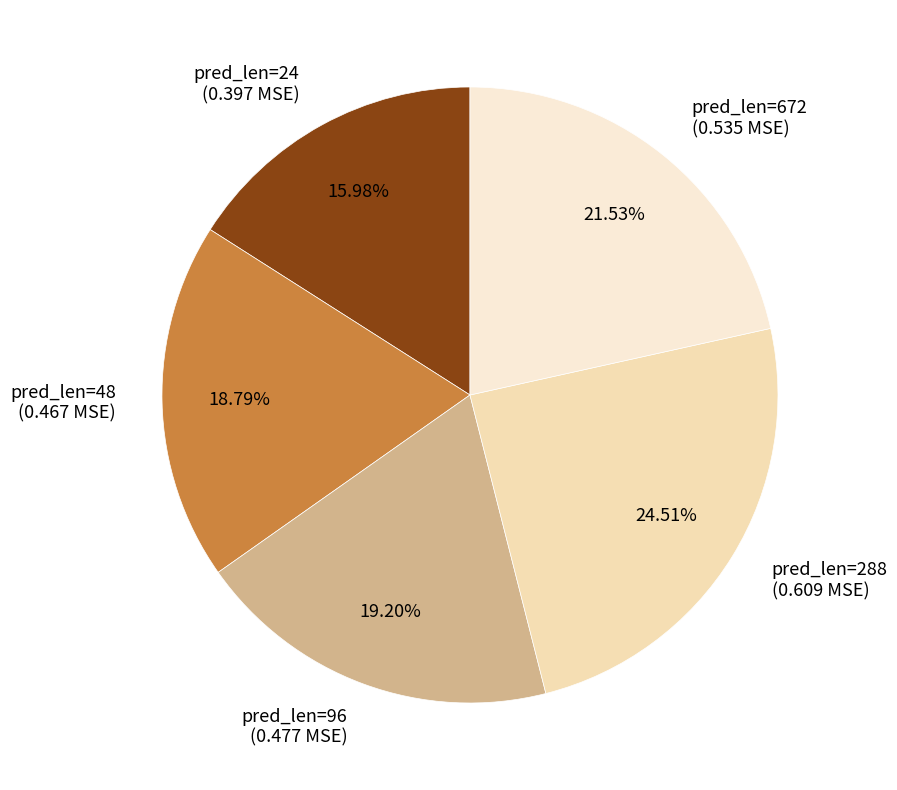

Count the number of slices in the pie.

5